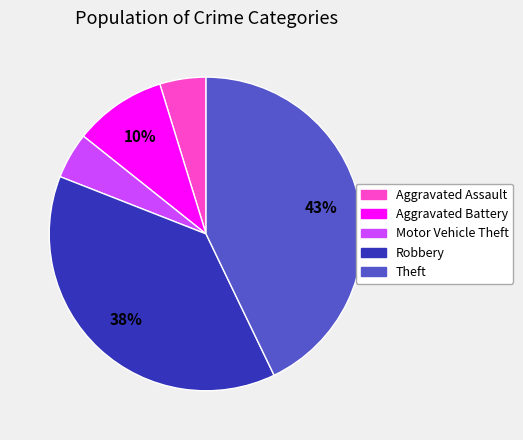

Count the number of slices in the pie.

5